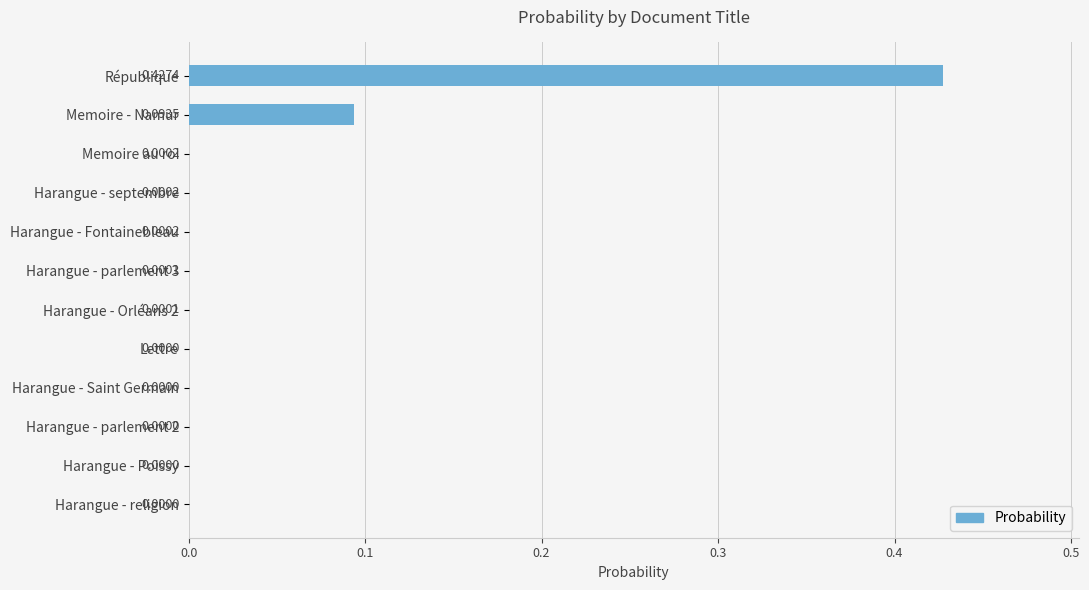

Which category has the highest value across all series?

République